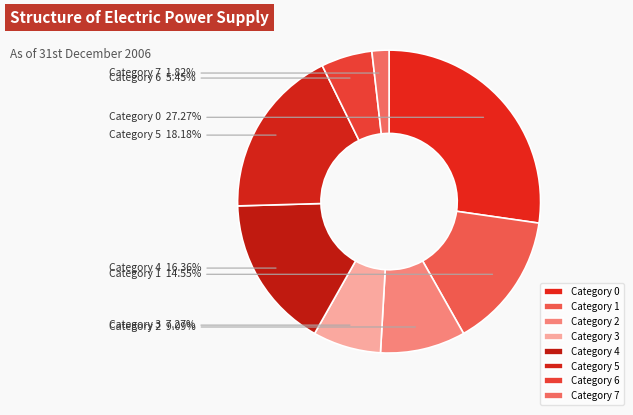

Is there any slice that represents more than half of the pie?

No